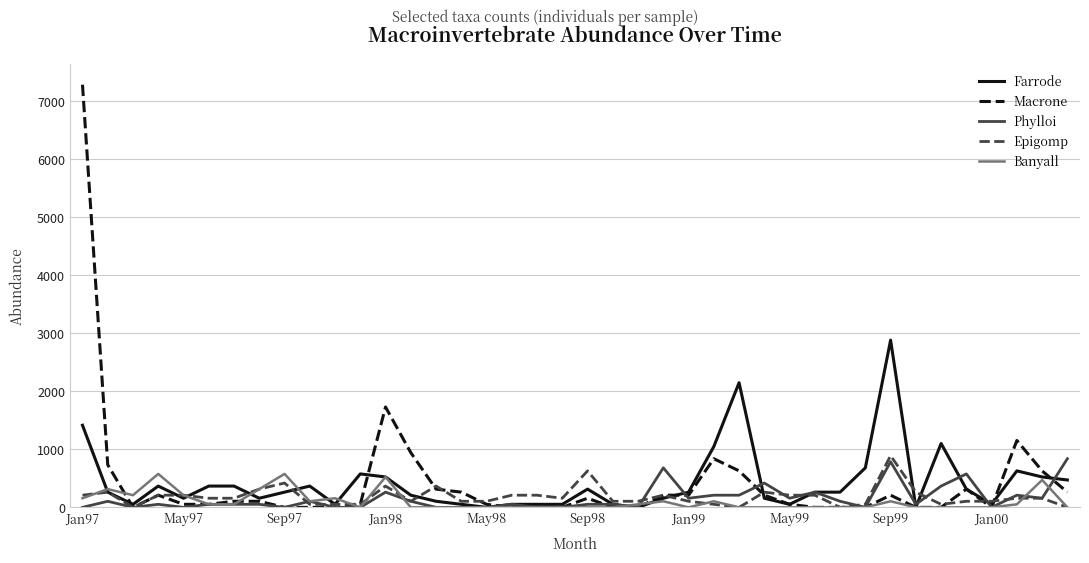

Does the chart display data point markers on the line(s)?

No